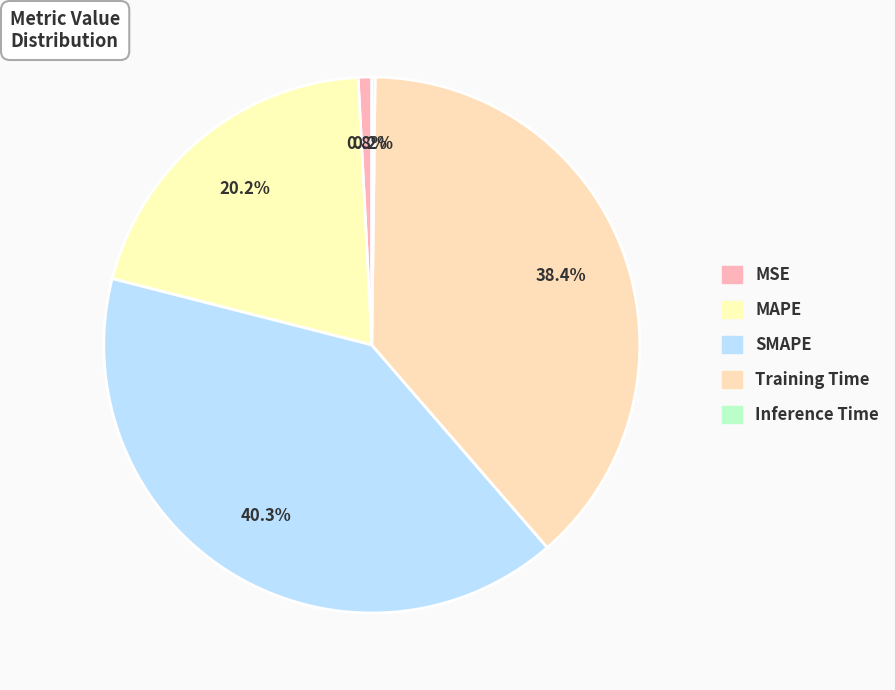

What percentage is NOT represented by MAPE?

79.8%